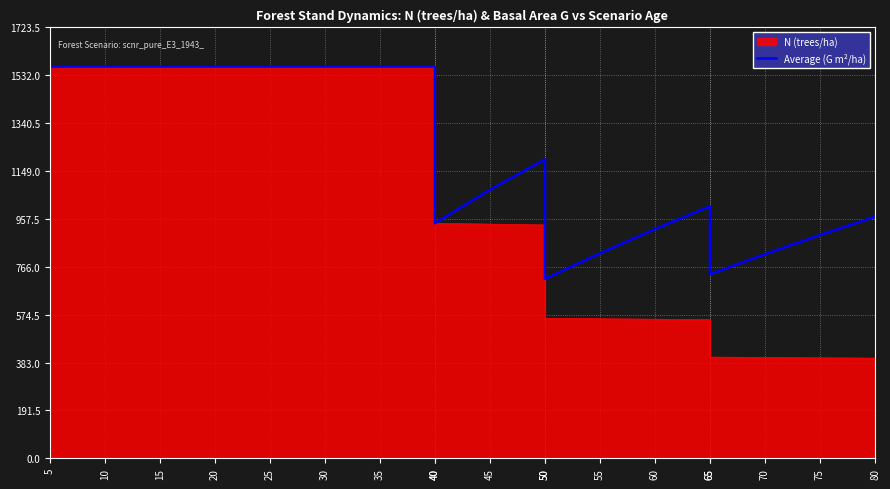

How many points are lower than both their immediate neighbors (excluding endpoints)?

3